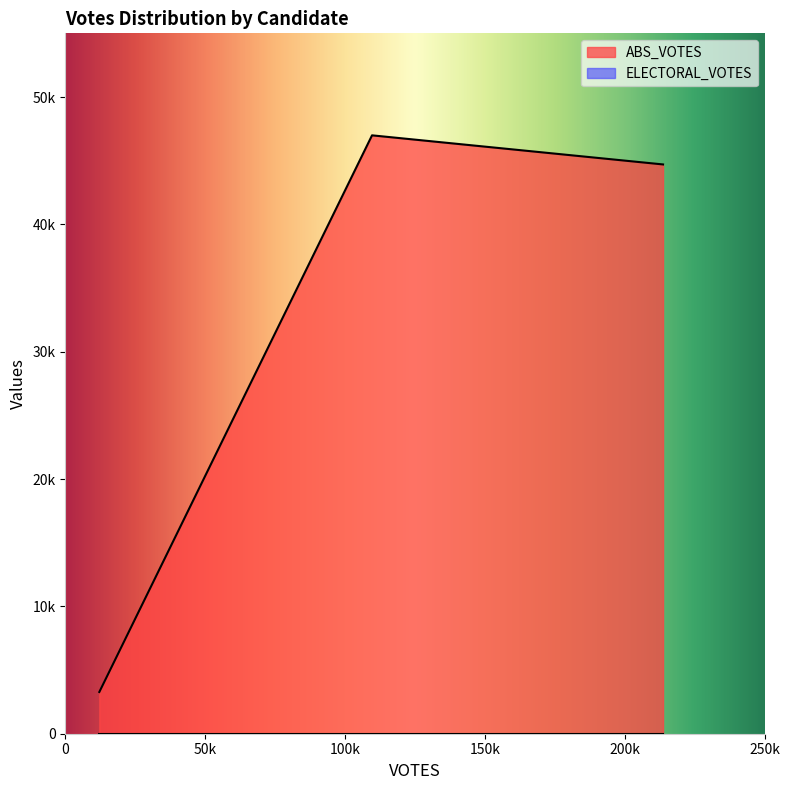

Which series has the largest total across all categories?

ABS_VOTES